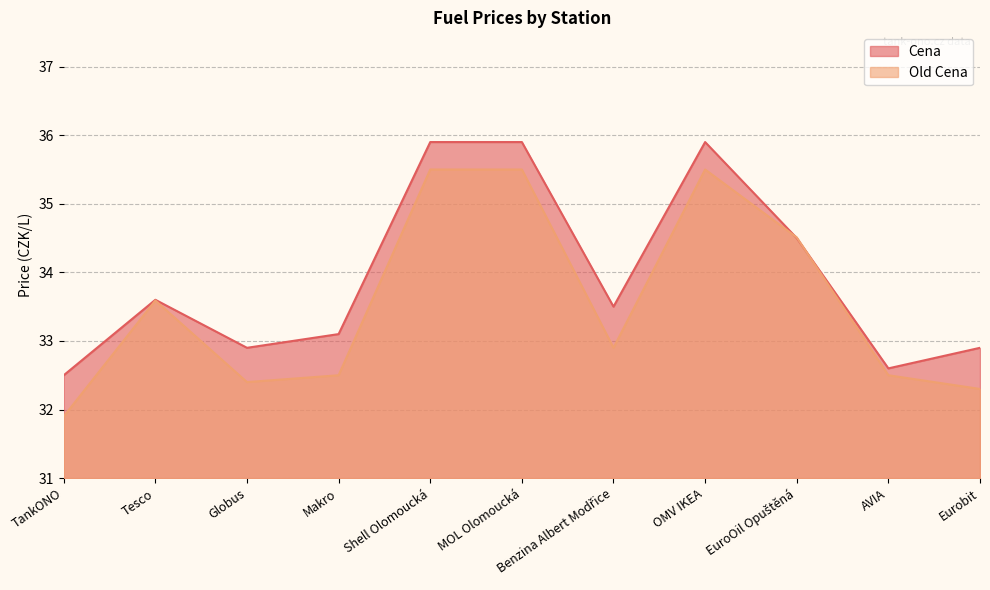

At which category is the sum across all series the highest?

Shell Olomoucká